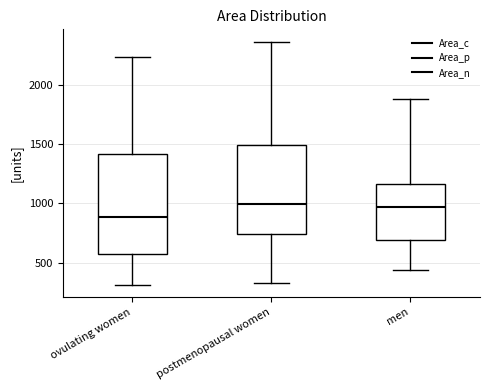

Where is the lower edge of the box for ovulating women on the y-axis? The values are not printed on the chart, so give them approximately, as read against the axis.

550